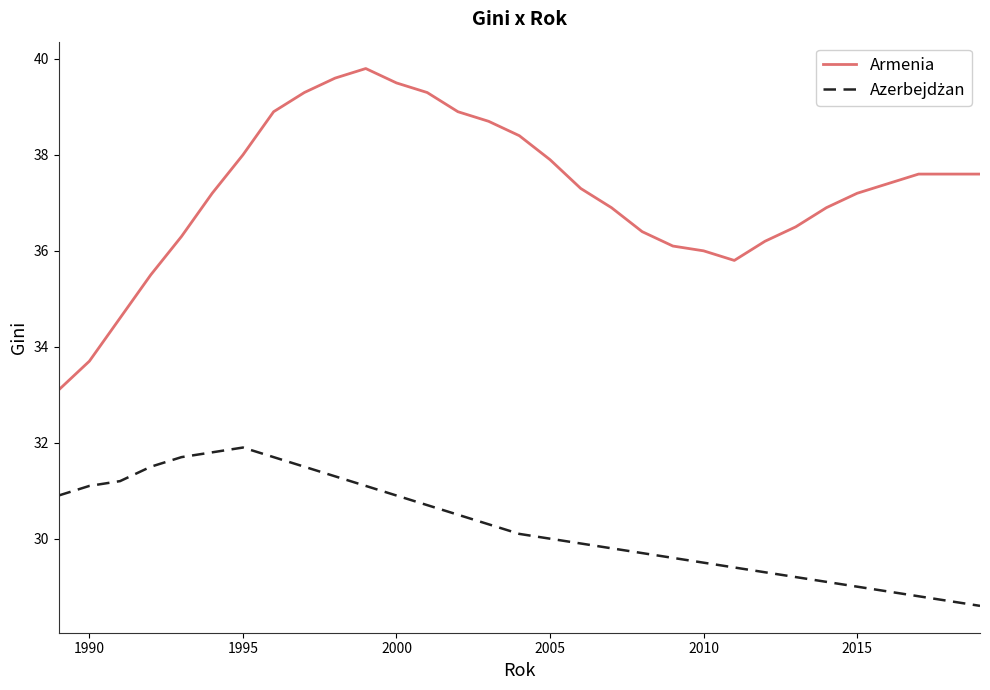

Which series has the largest range (max minus min)?

Armenia